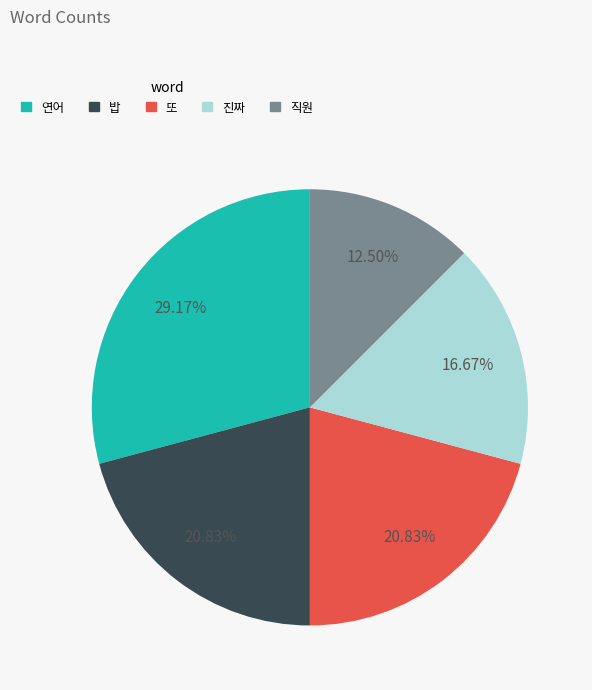

Which has a higher value, 밥 or 직원?

밥